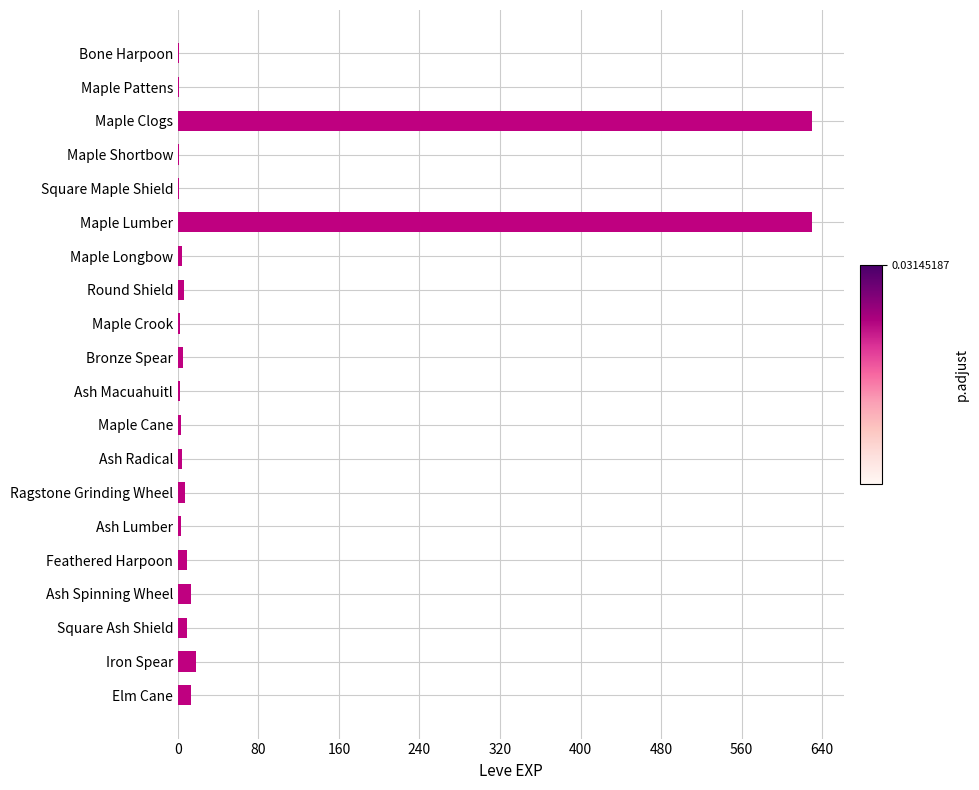

Count the number of data series in this chart.

1